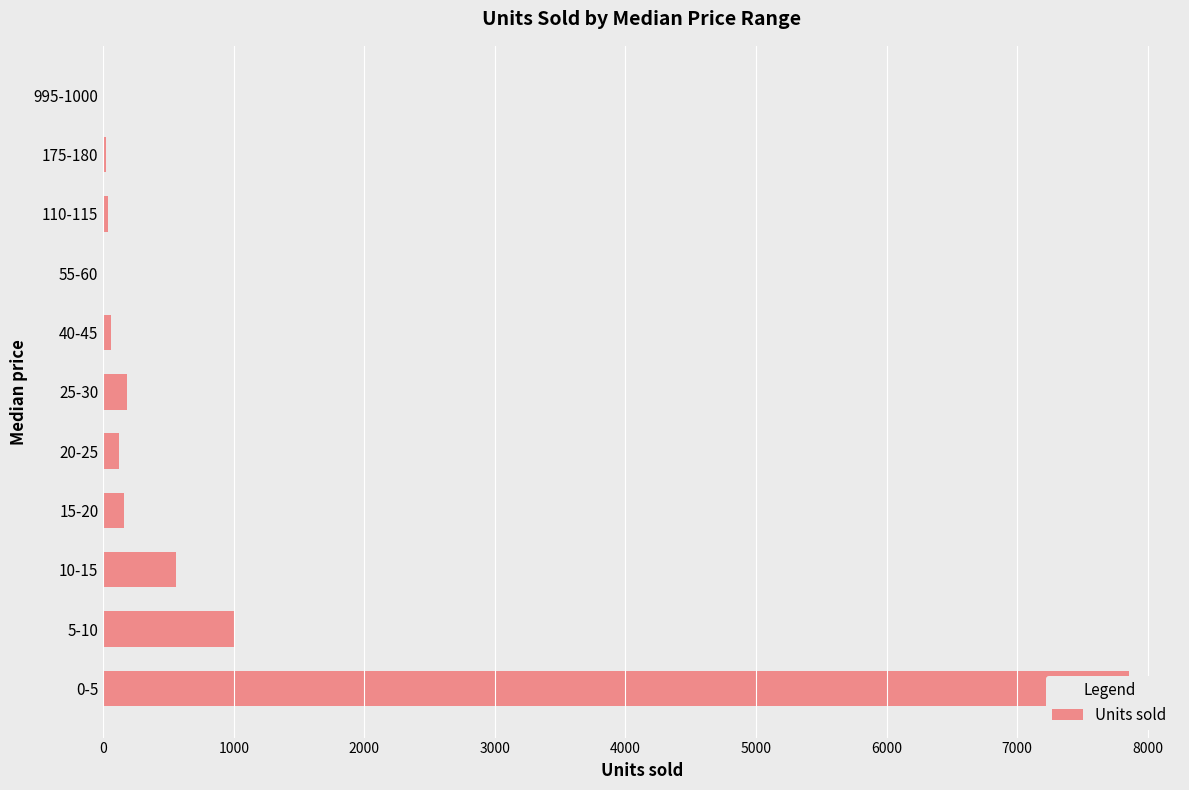

What is the difference between the values at 995-1000 and 15-20?

154